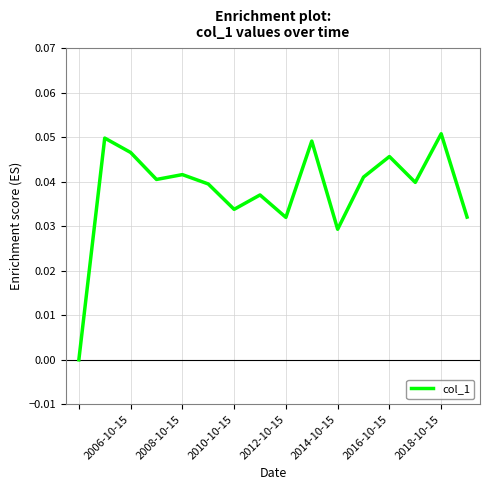

How many values are above zero?

15